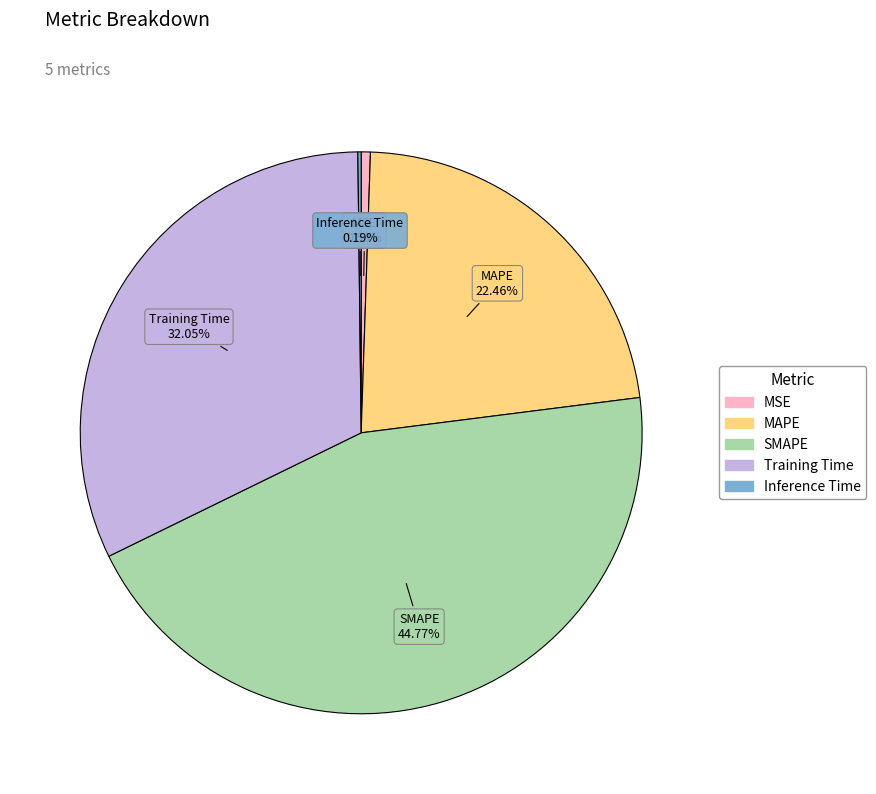

True or false: Training Time accounts for 32% of the total.

True